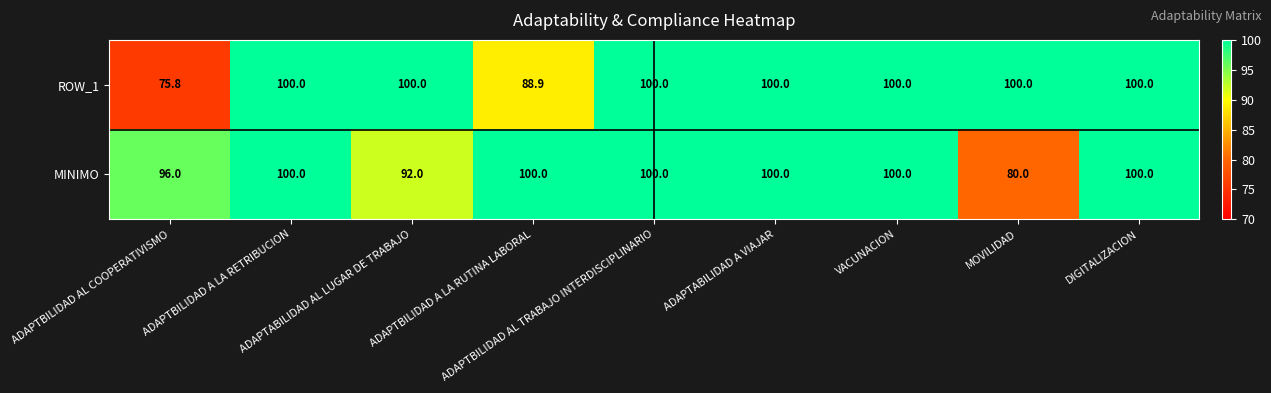

List the series in order of their overall mean, highest first.

MINIMO, ROW_1